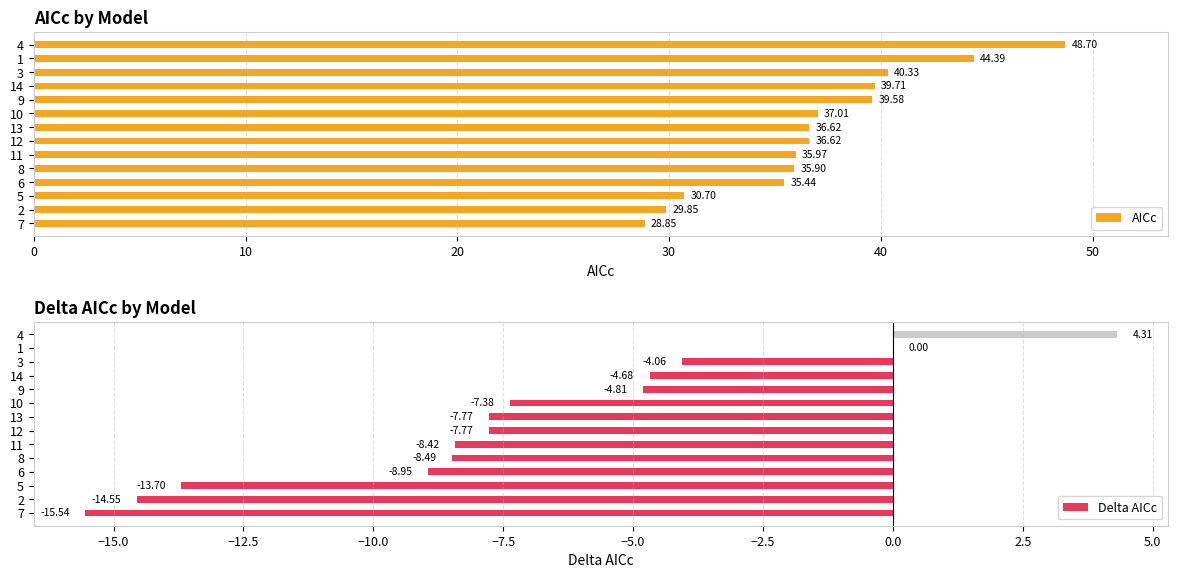

What is the difference between the maximum and second lowest values in the AICc series?

18.9